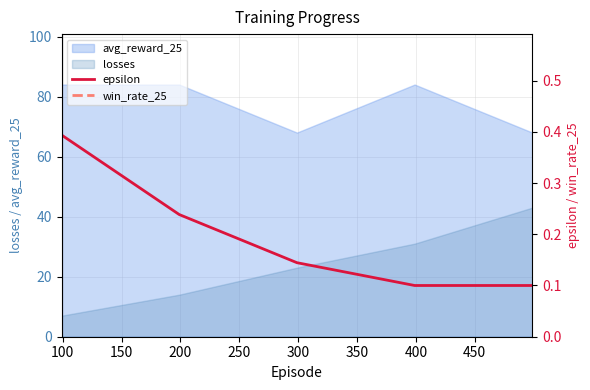

True or false: losses and avg_reward_25 intersect in this chart.

False